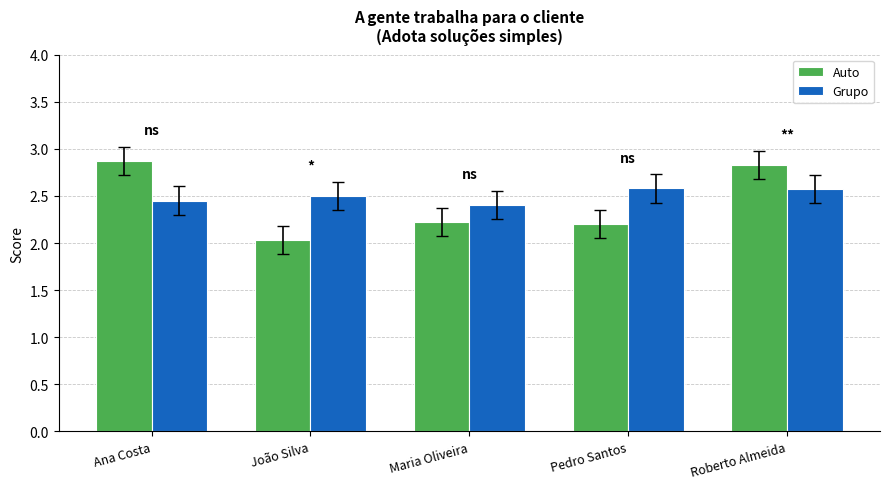

Which category has the lowest value across all series?

João Silva